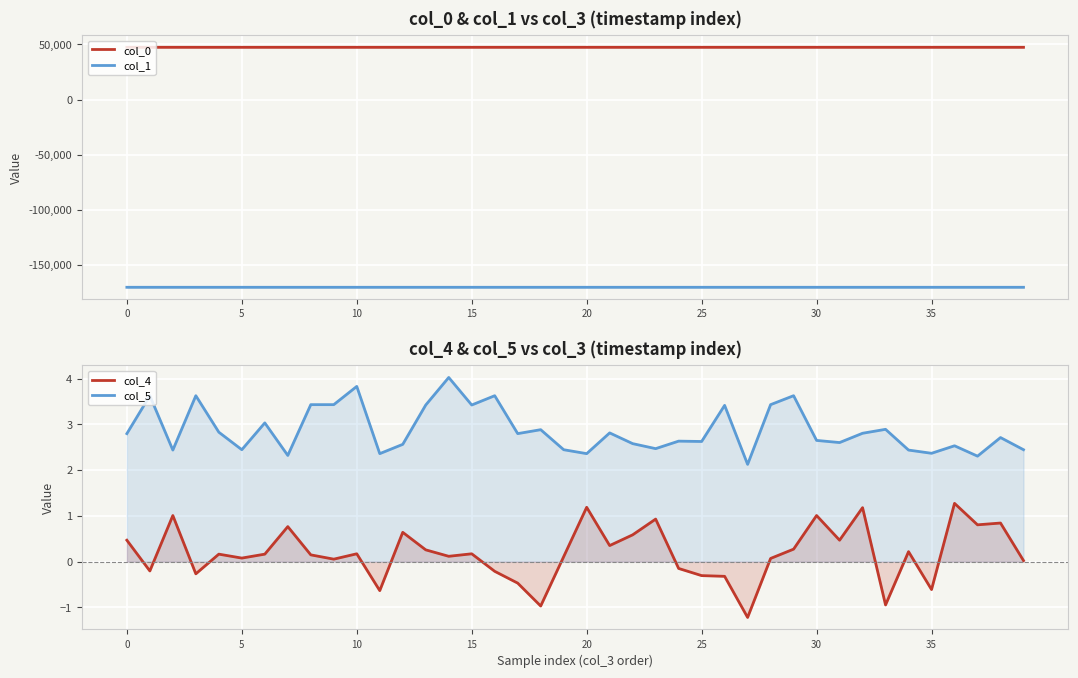

What are all the series names shown in the legend?

col_0, col_1, col_4, col_5